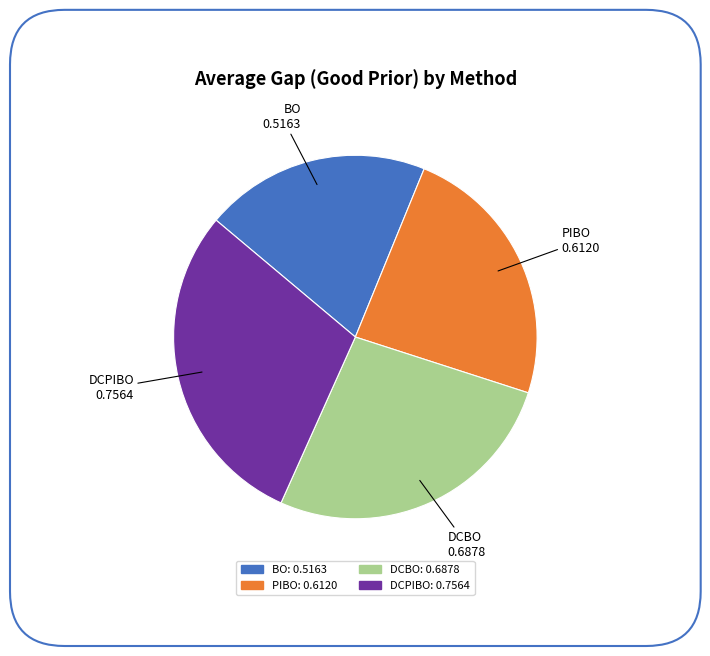

Rank the categories by value from highest to lowest.

DCPIBO, DCBO, PIBO, BO